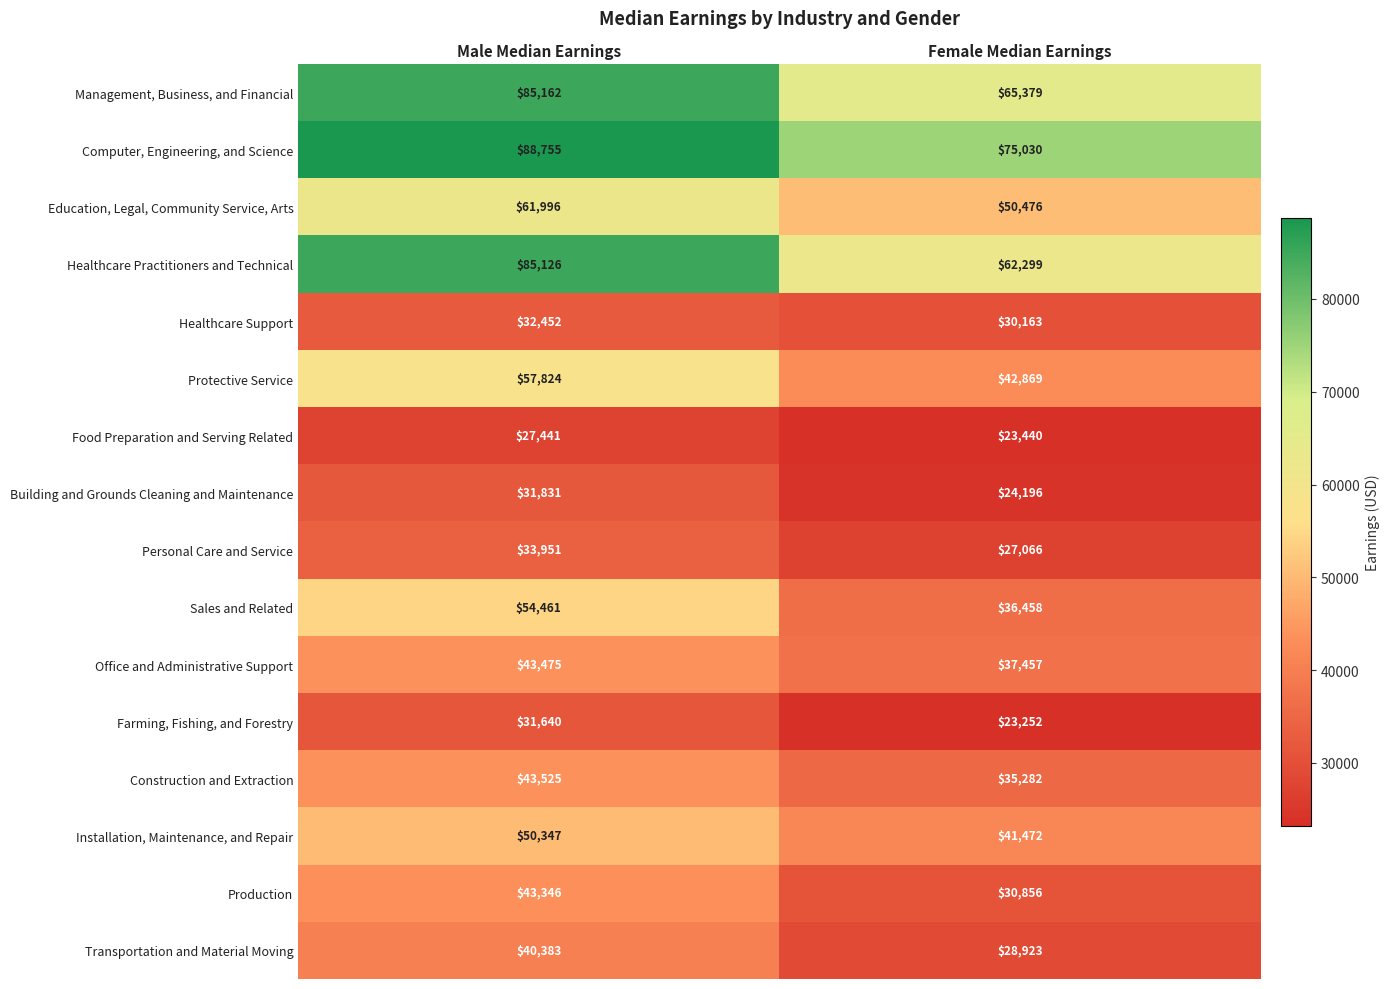

Which series has the widest spread of values?

Healthcare Practitioners and Technical